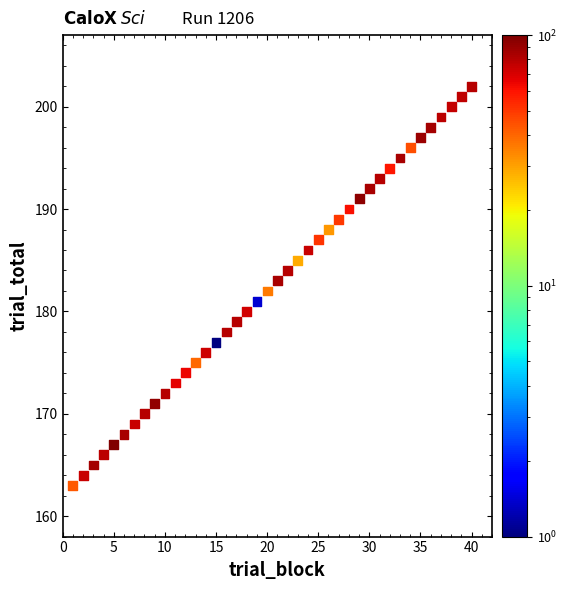

What is the range of X values (max minus min)?

39